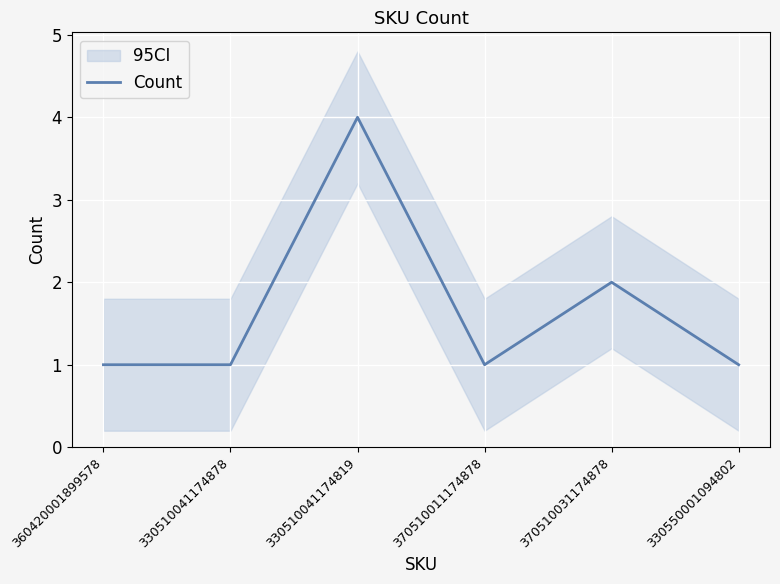

Rank the categories by value from highest to lowest.

330510041174819, 370510031174878, 360420001899578, 330510041174878, 370510011174878, 330550001094802